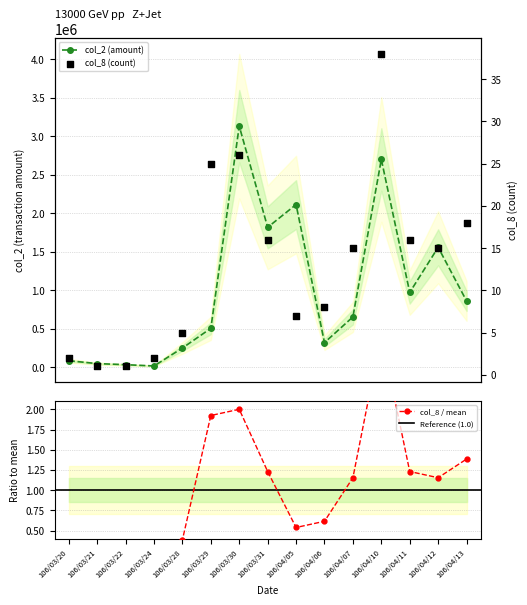

Which series has the widest spread of Y values?

col_2